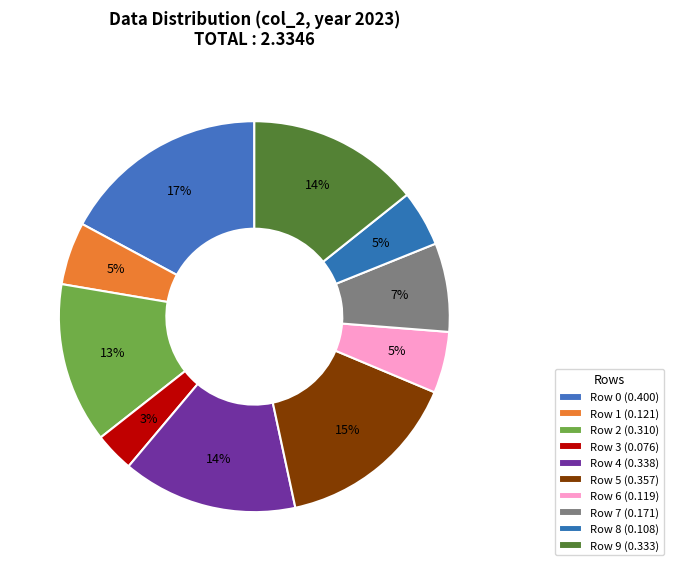

How many slices are in this pie chart?

10